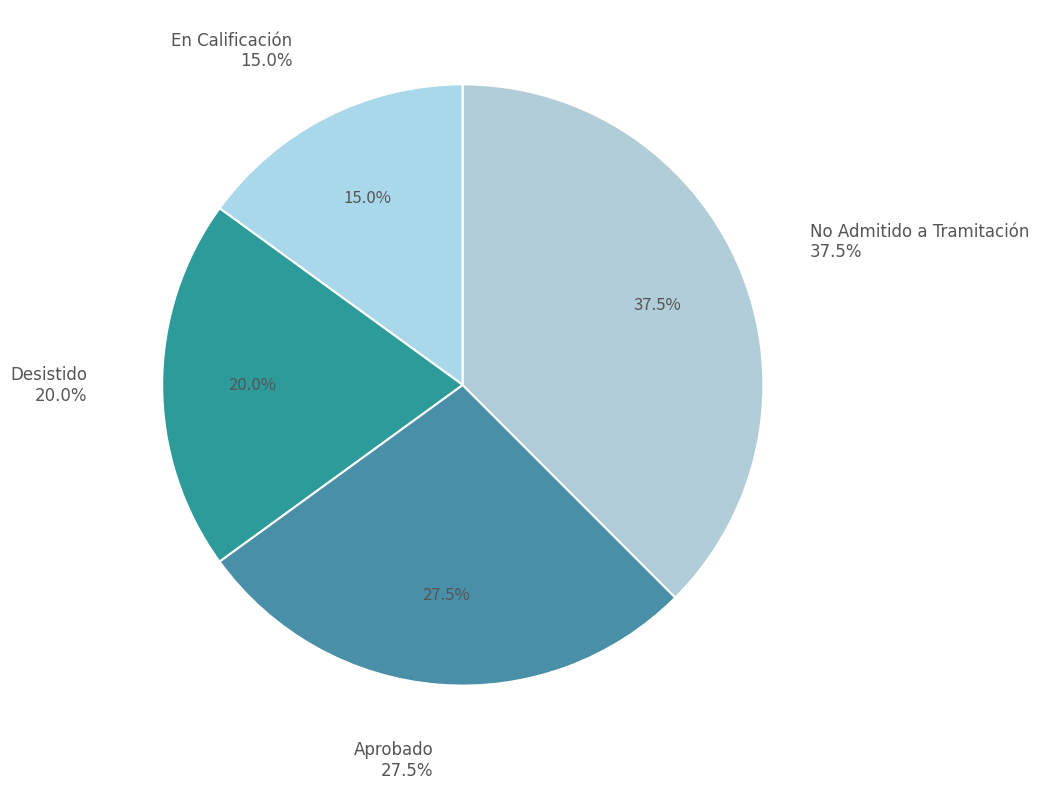

Is Desistido the majority of the pie?

No